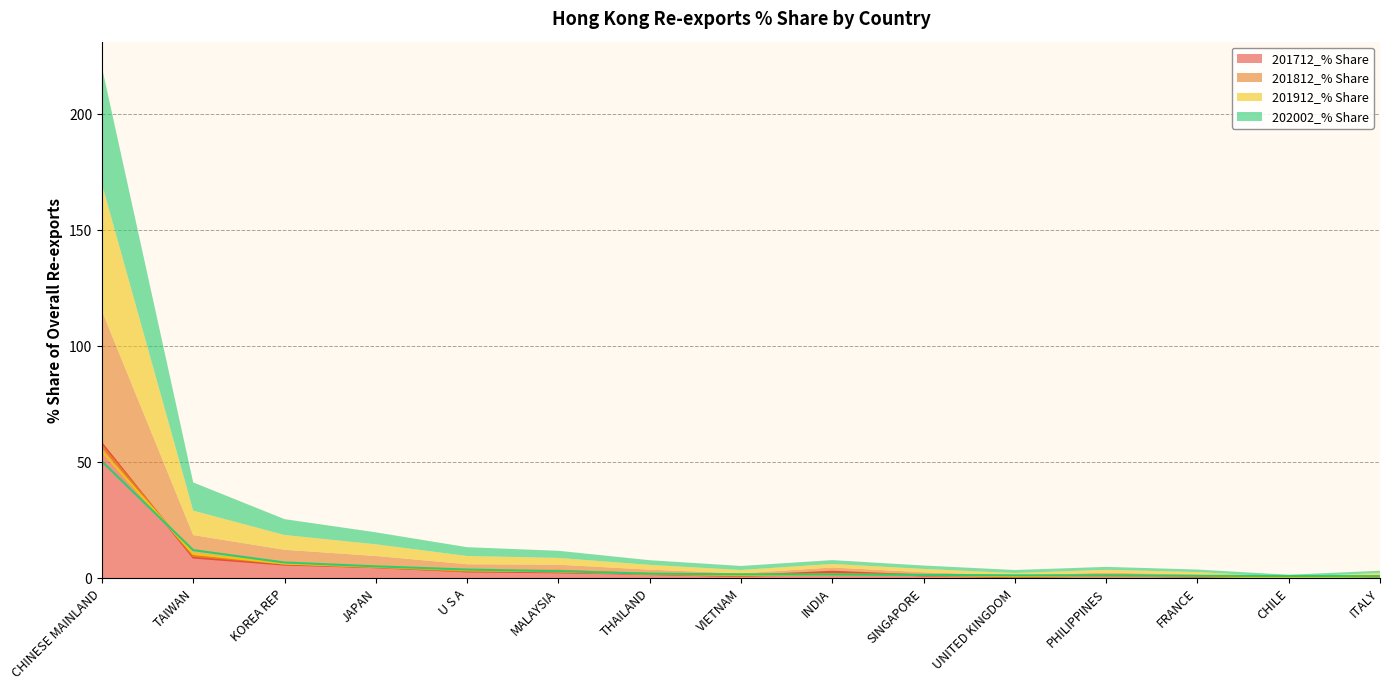

True or false: 202002_% Share has more than 1 points higher than both neighbors.

False